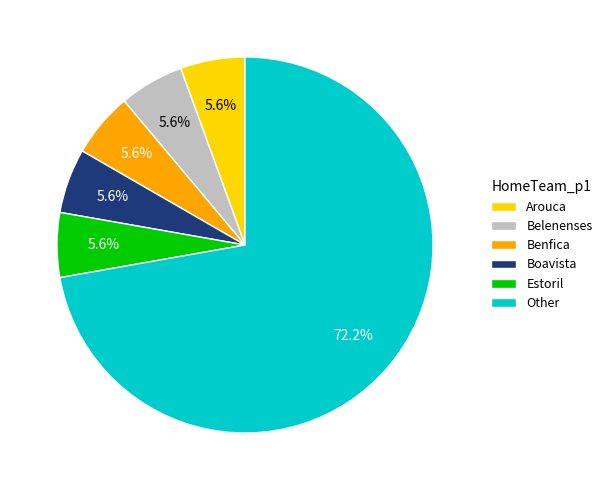

Between Other and Benfica, which is larger?

Other